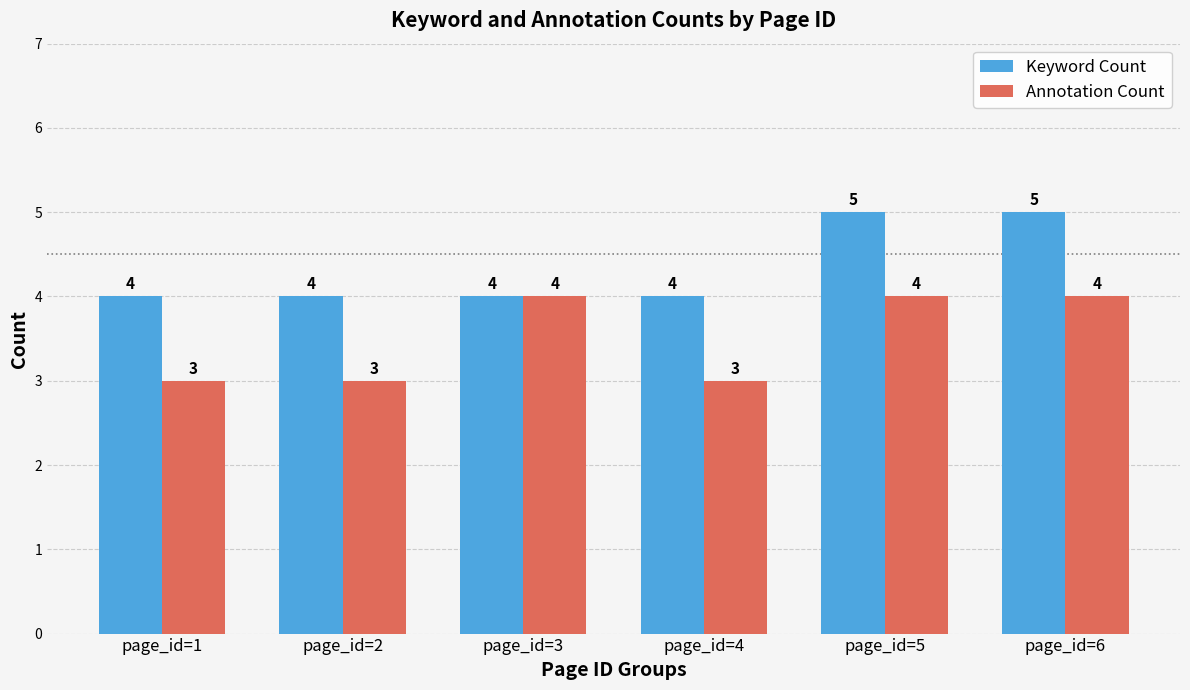

What is the maximum value shown in the chart?

5